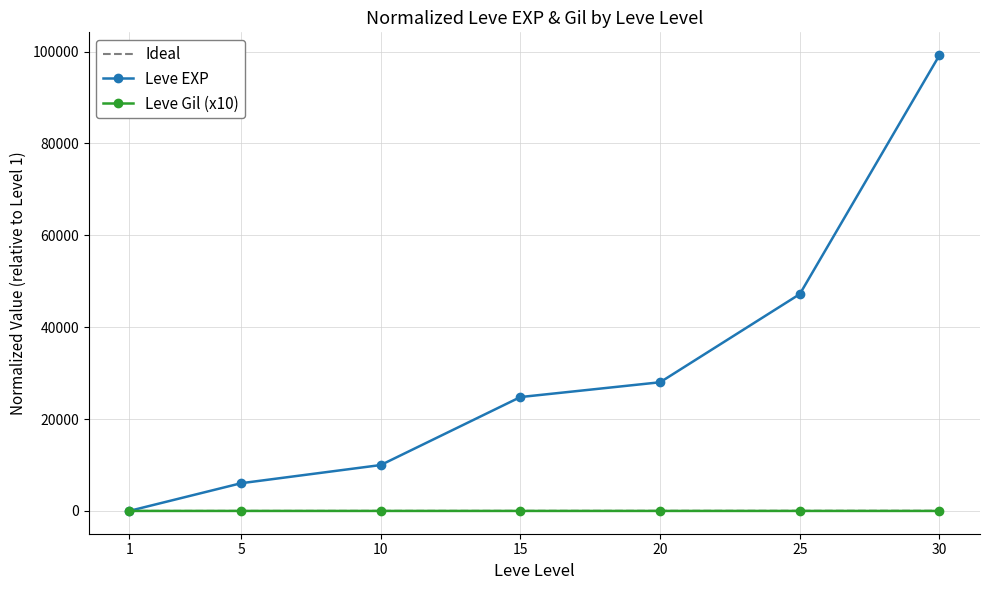

The value of Leve EXP at 15 is 24790.0. True or false?

True